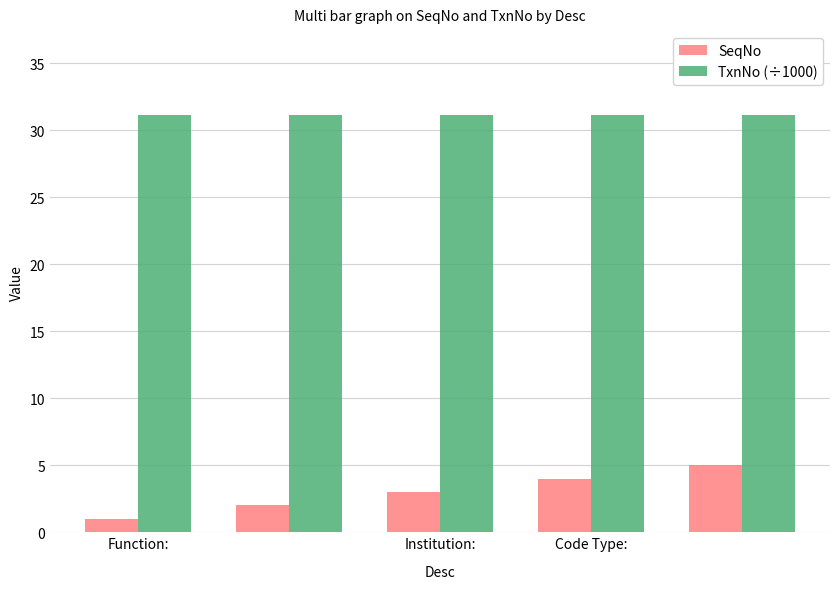

What is the minimum value for SeqNo?

1.0